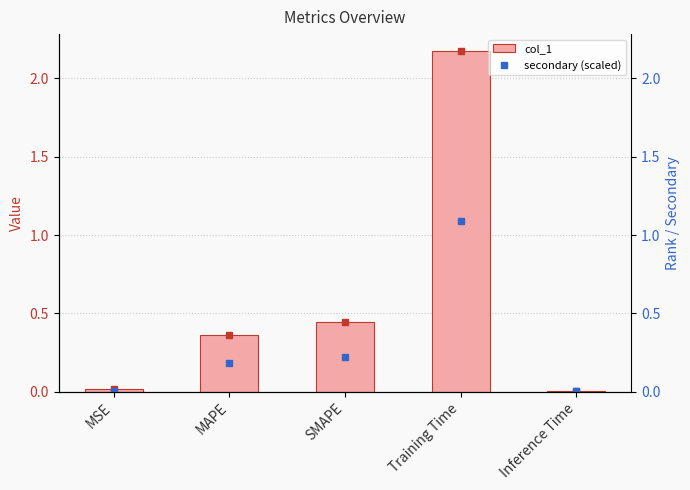

What is the label of the 5th bar from the right?

MSE